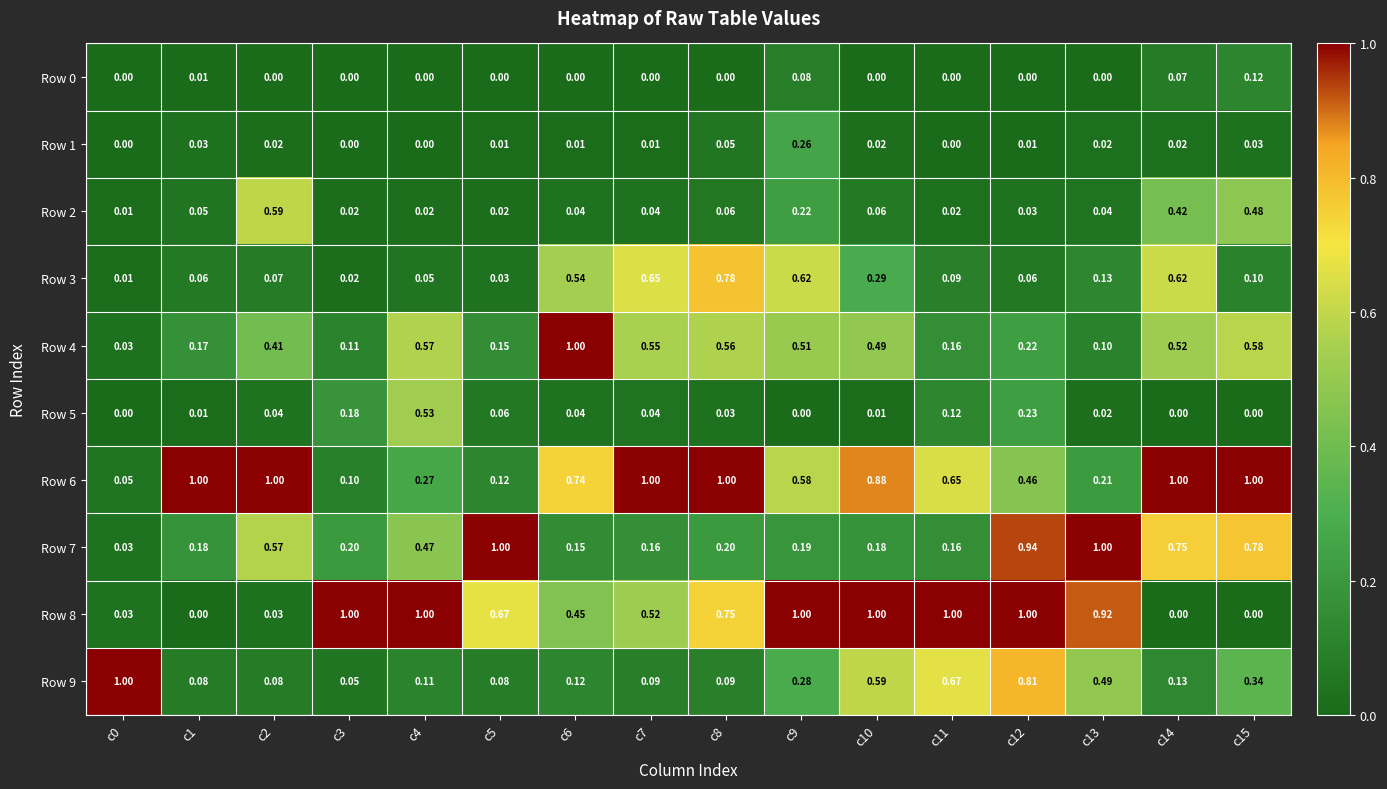

At how many categories does at least one series exceed 0?

16